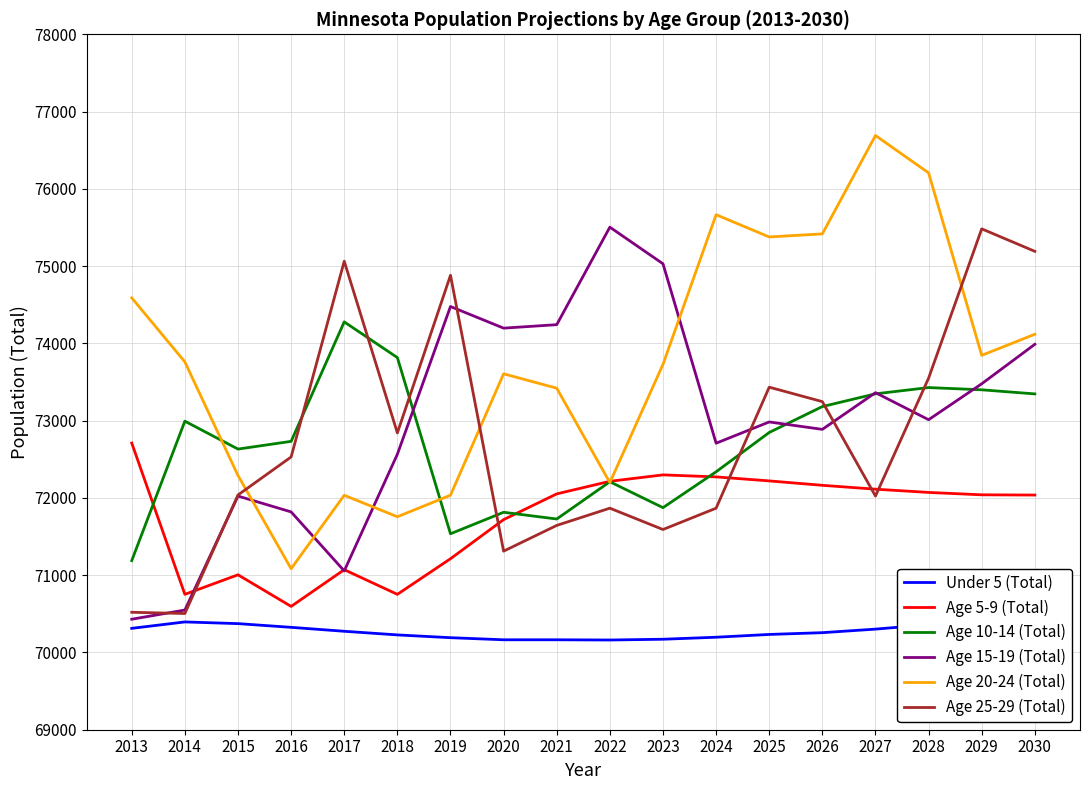

At which category is the sum across all series the highest?

2030